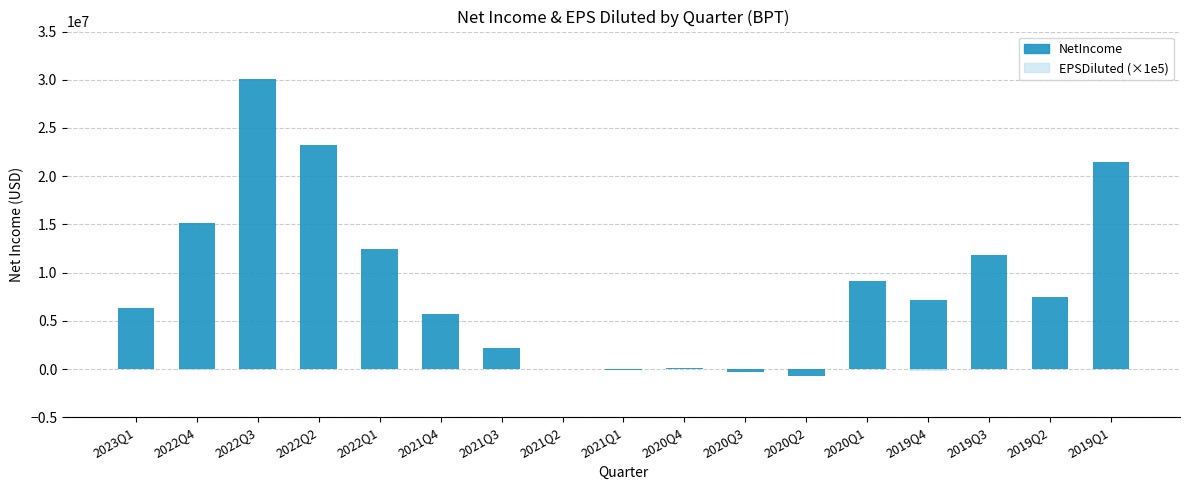

Which category has the lowest value in the NetIncome series?

2020Q2